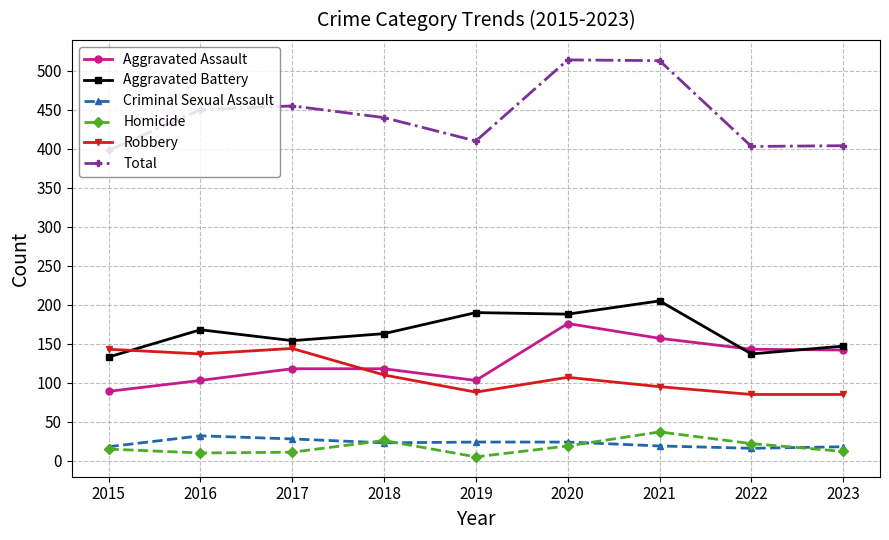

True or false: Criminal Sexual Assault has more than 0 interior local peaks.

True